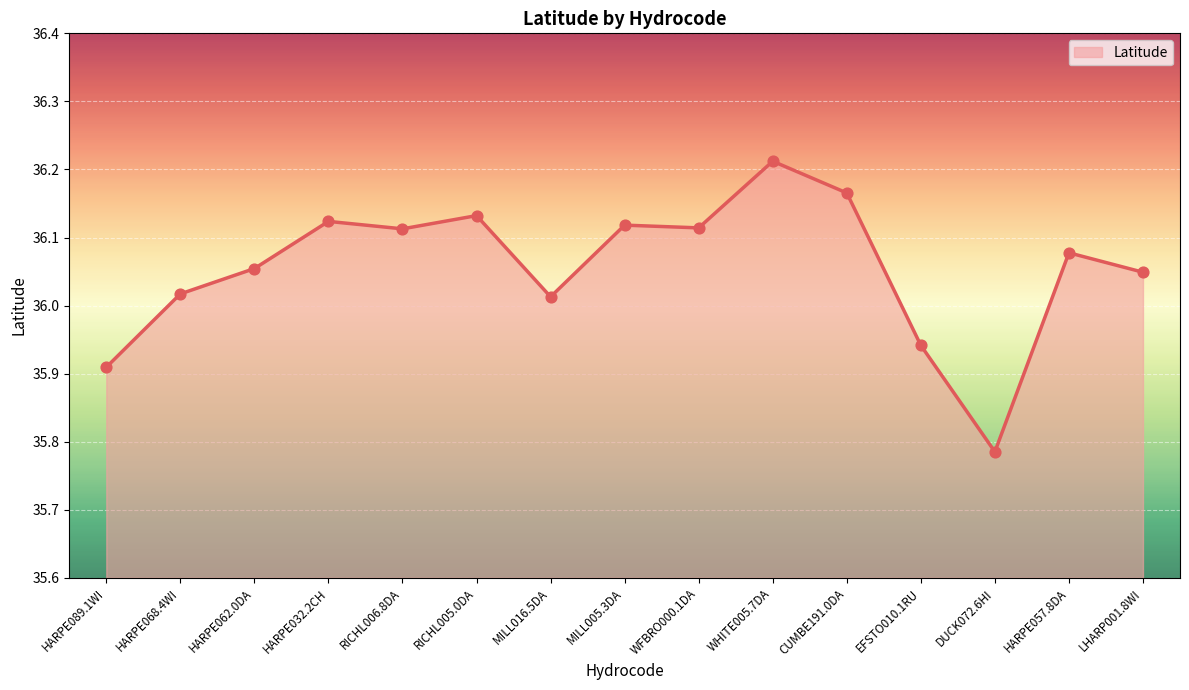

Which has a higher value, WHITE005.7DA or DUCK072.6HI?

WHITE005.7DA